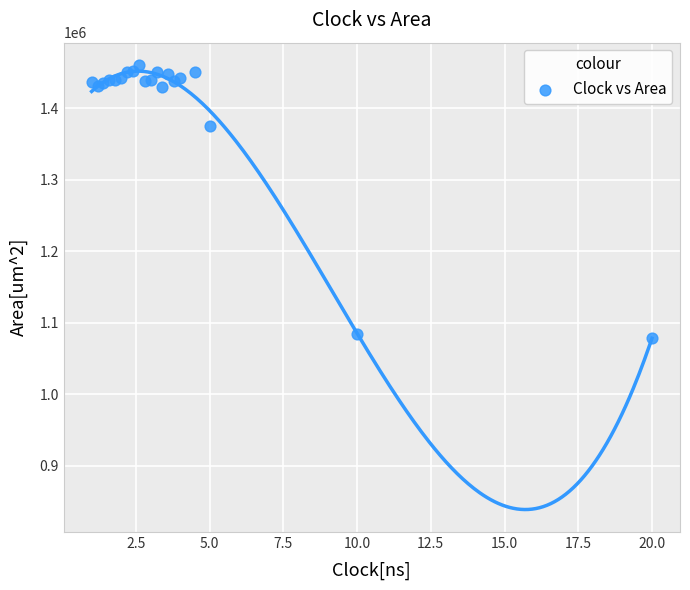

What Y value in the scatter plot is closest to 1269531?

1375053.9